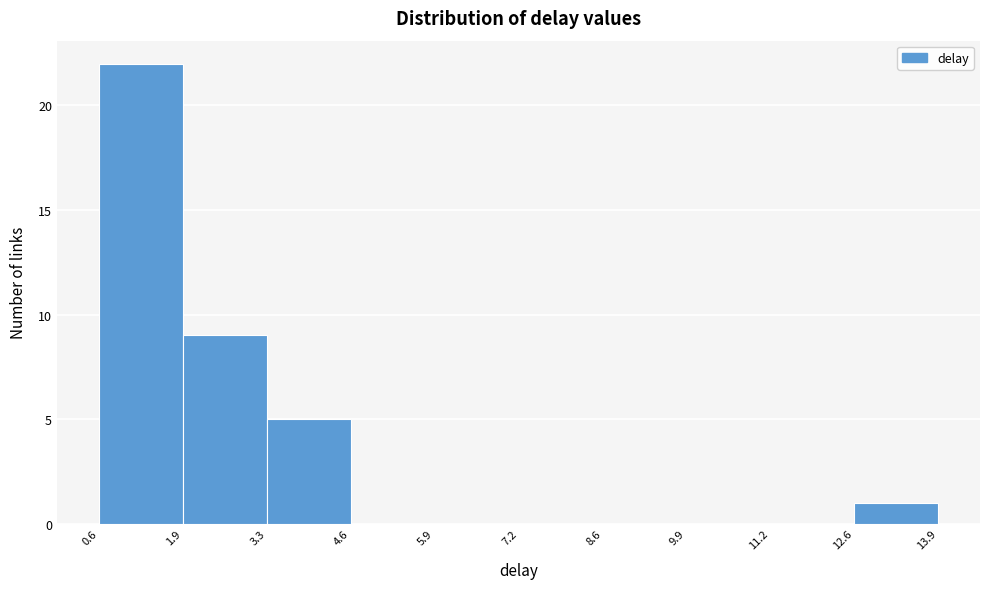

How tall is the bar that spans 1.9 to 3.3 on the x-axis? The values are not printed on the chart, so give them approximately, as read against the axis.

9